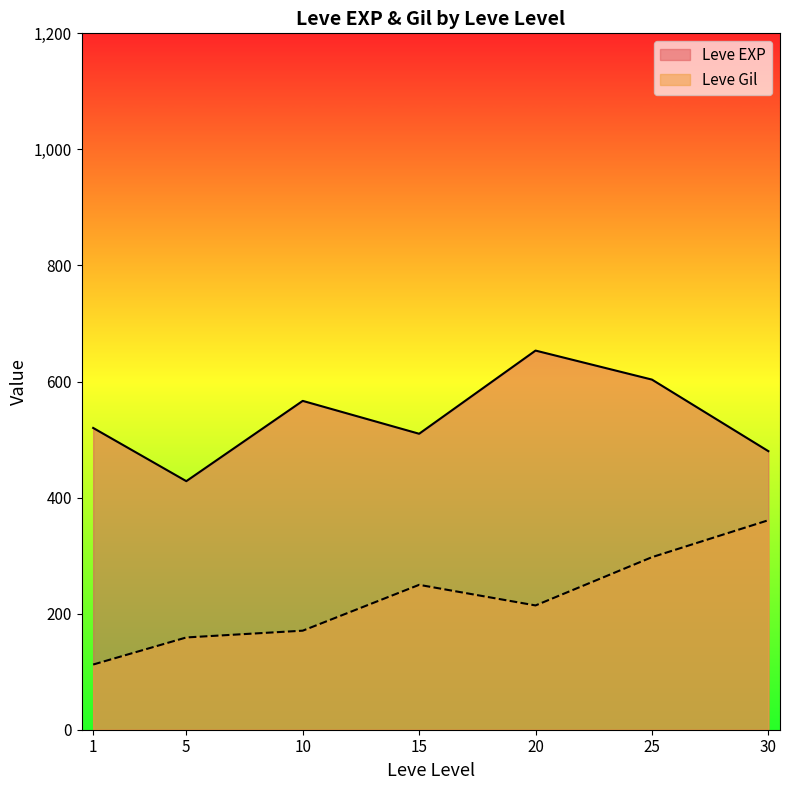

What are all the series names shown in the legend?

Leve EXP, Leve Gil